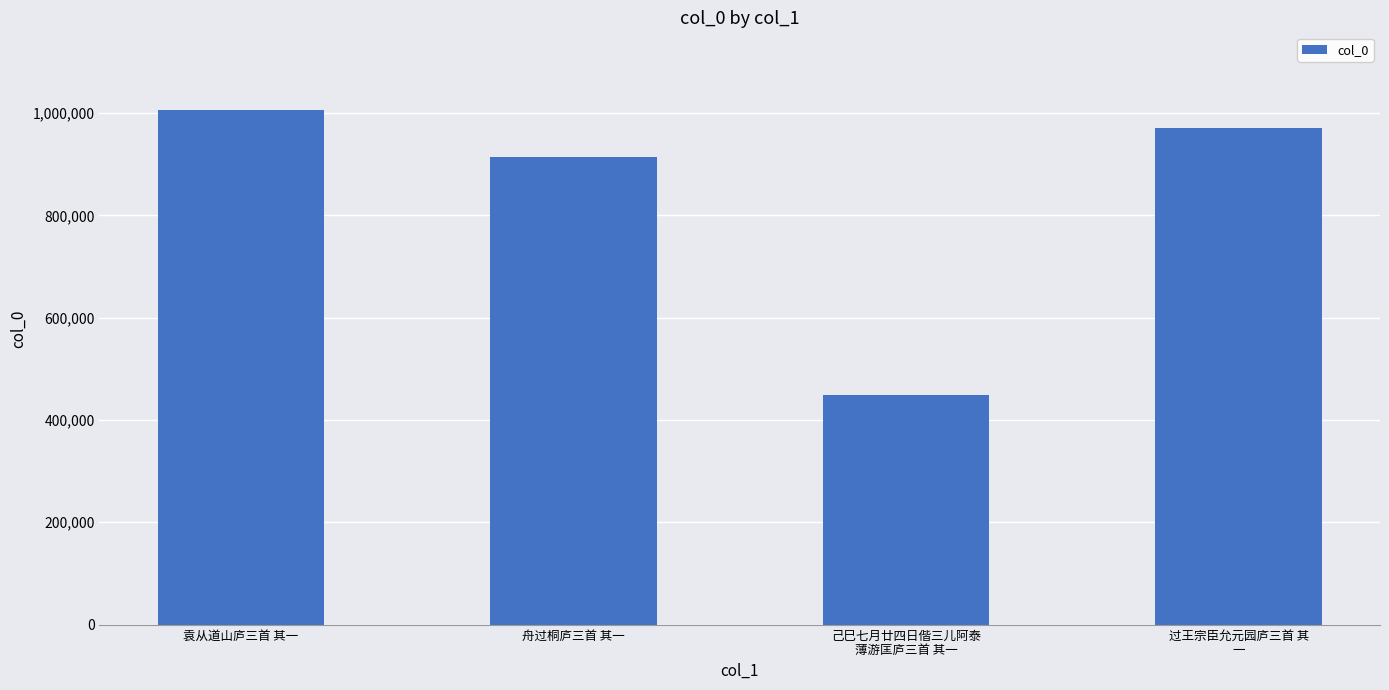

What is the change in value from 袁从道山庐三首 其一 to 己巳七月廿四日偕三儿阿泰
薄游匡庐三首 其一?

-557243